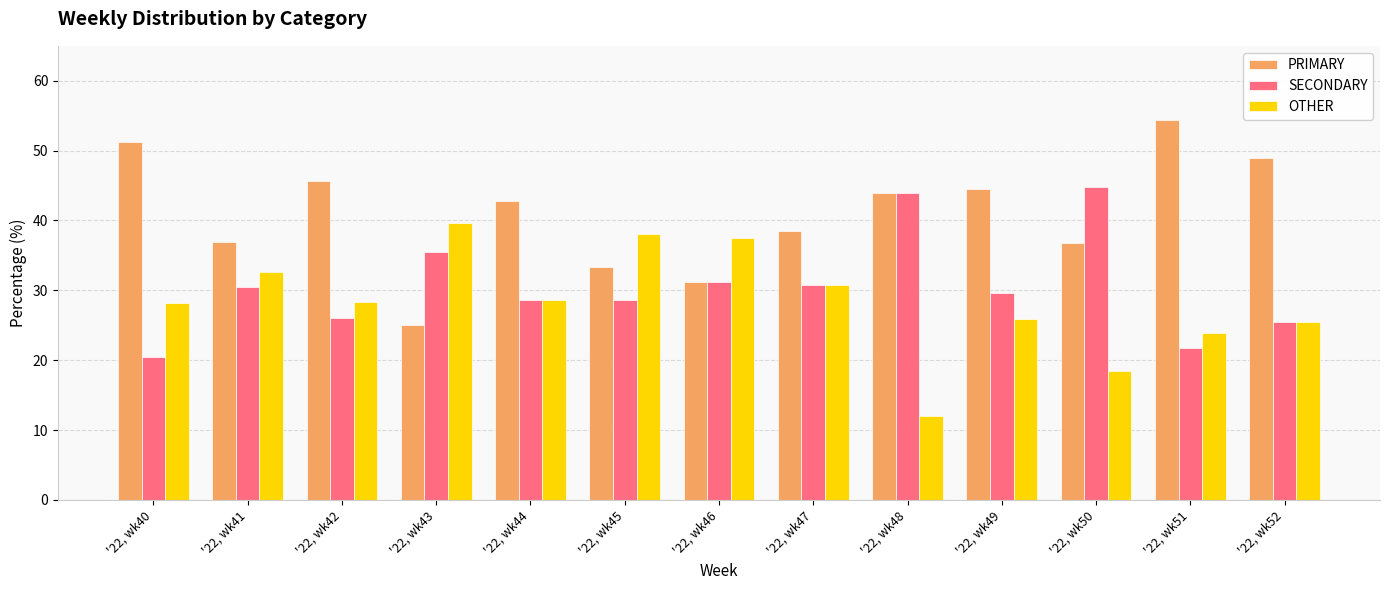

What is the difference between the second highest and minimum values in the OTHER series?

26.1